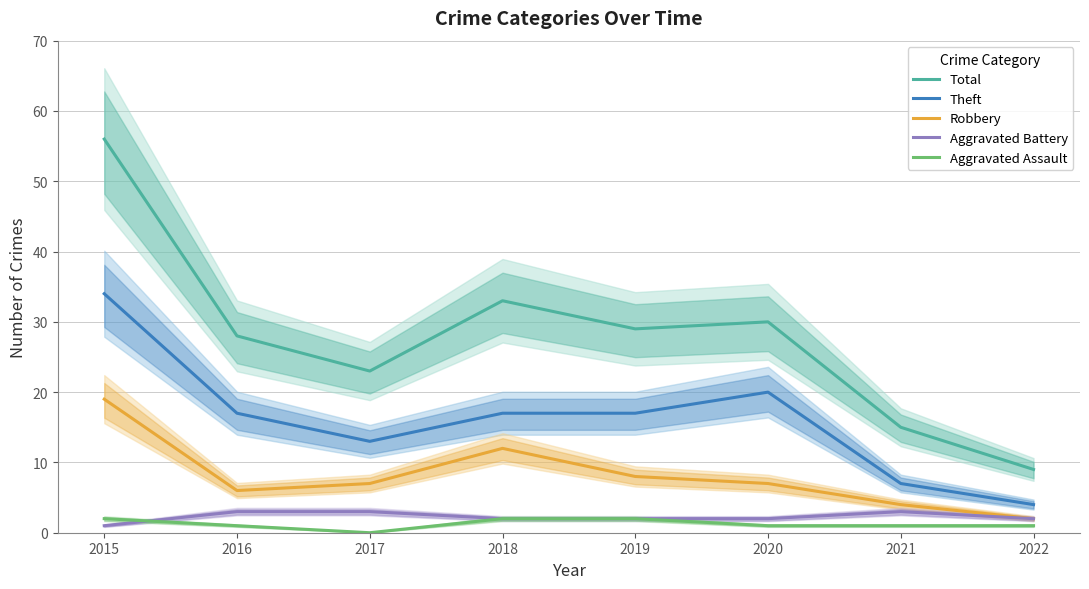

How many lines are shown in the chart?

5